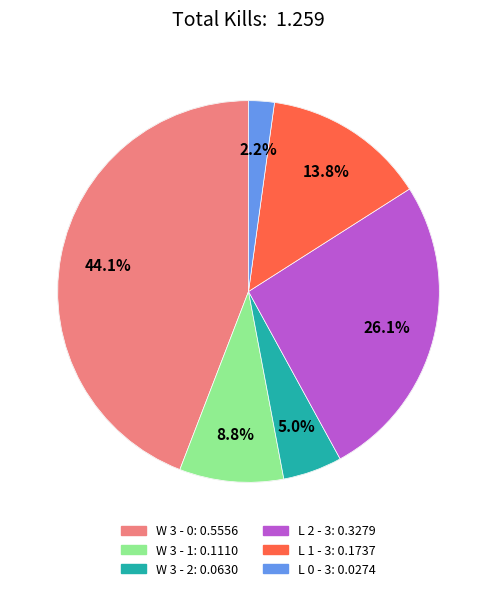

To the nearest percent, what is the average slice percentage?

17%